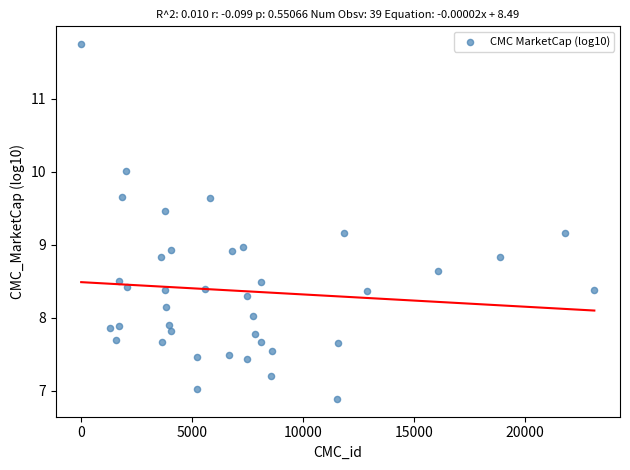

What is the range of Y values (max minus min)?

4.9